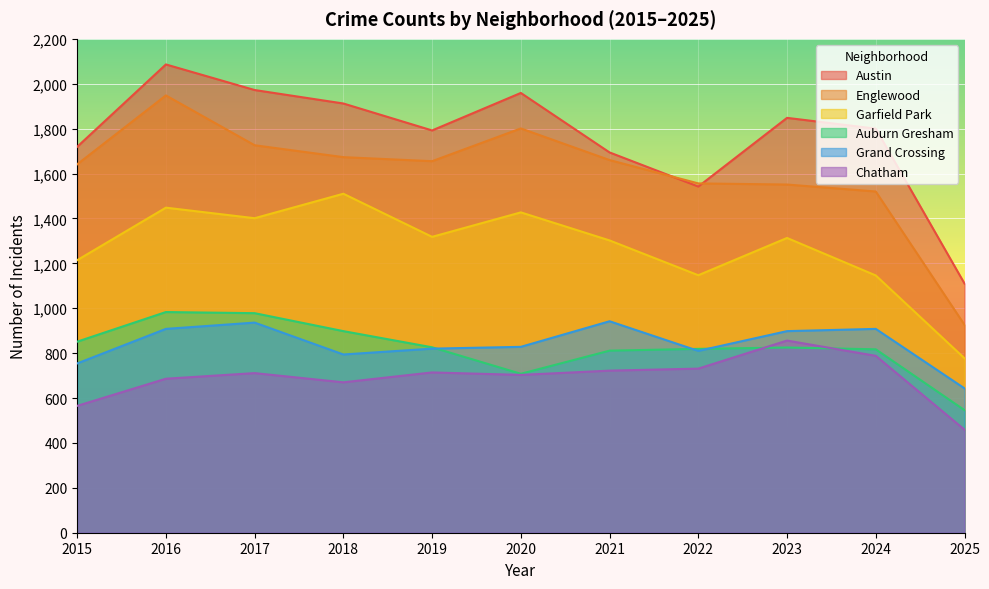

Is the value of Auburn Gresham at 2020 greater than the value of Englewood at 2025?

No